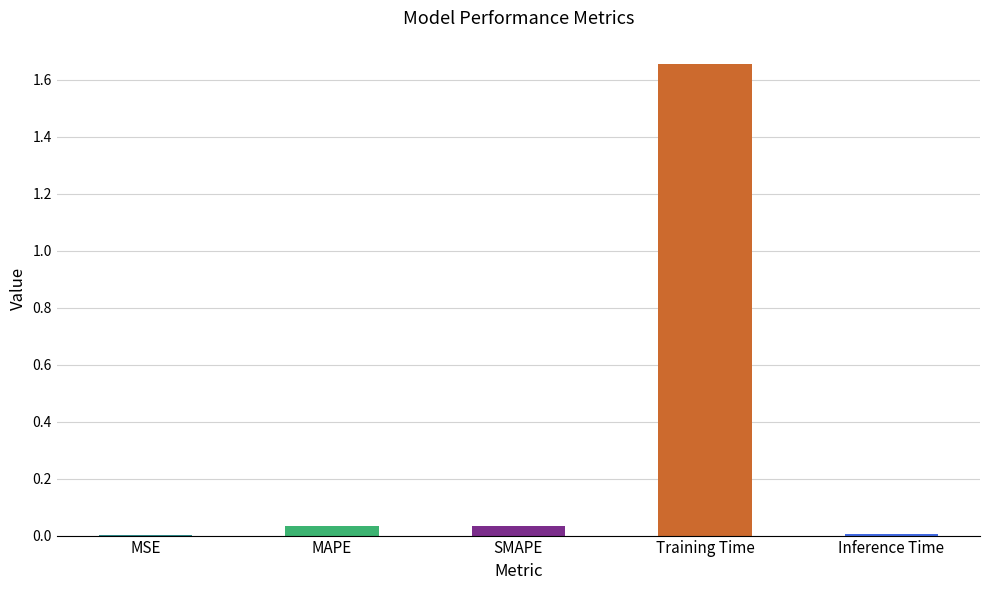

Which category has the highest value across all series?

Training Time